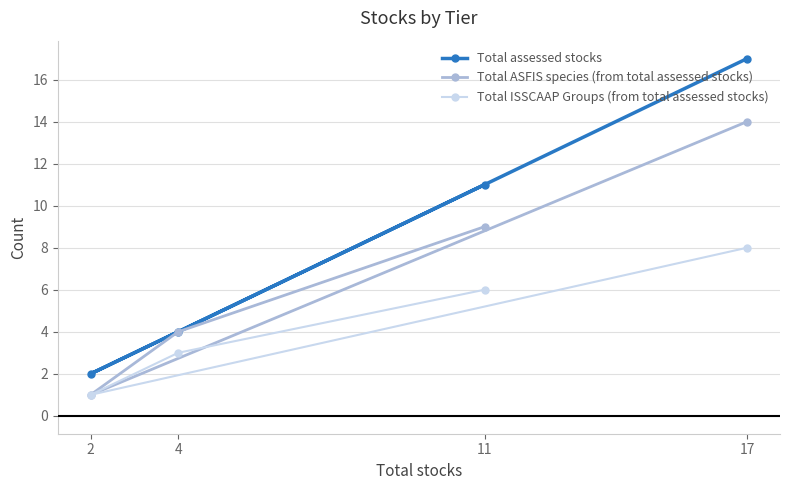

The Total ISSCAAP Groups (from total assessed stocks) series shows 3 at 4. True or false?

True